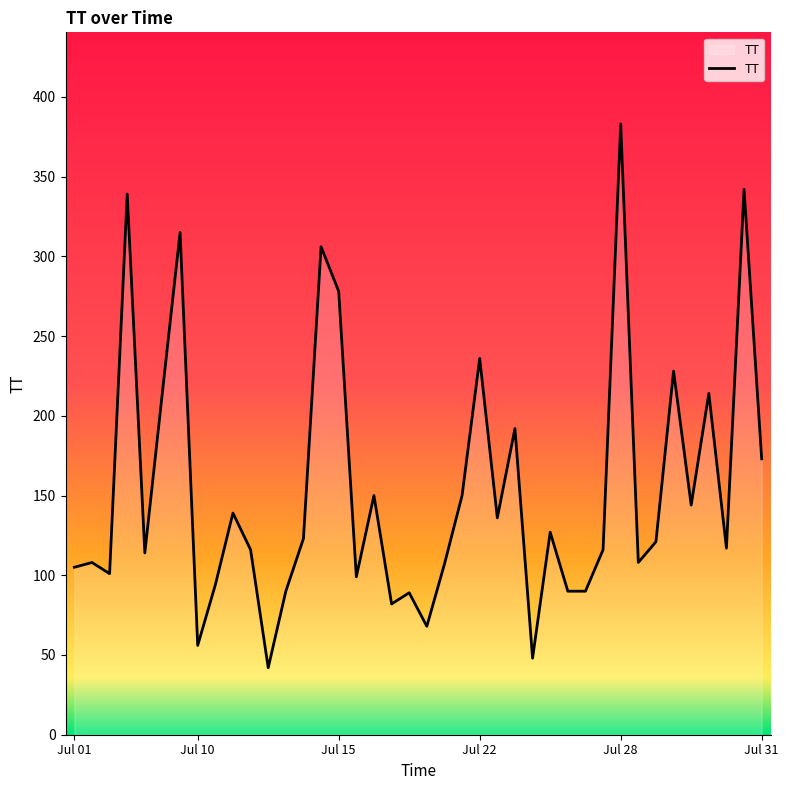

What is the smallest value displayed?

42